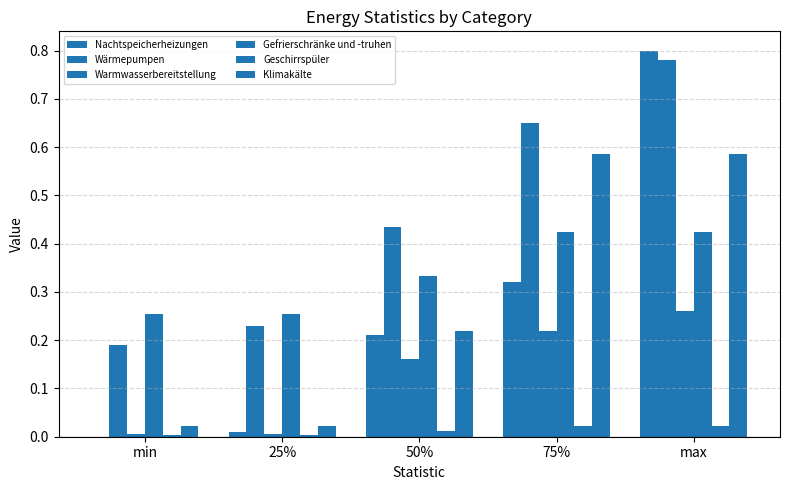

The value of Geschirrspüler at max is 0.0. True or false?

False